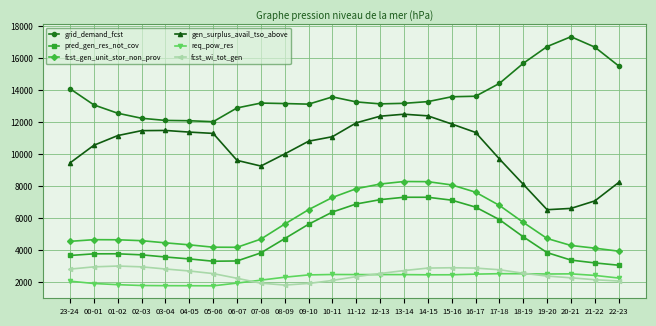

What is the difference between the pred_gen_res_not_cov values at 07-08 and 04-05?

376